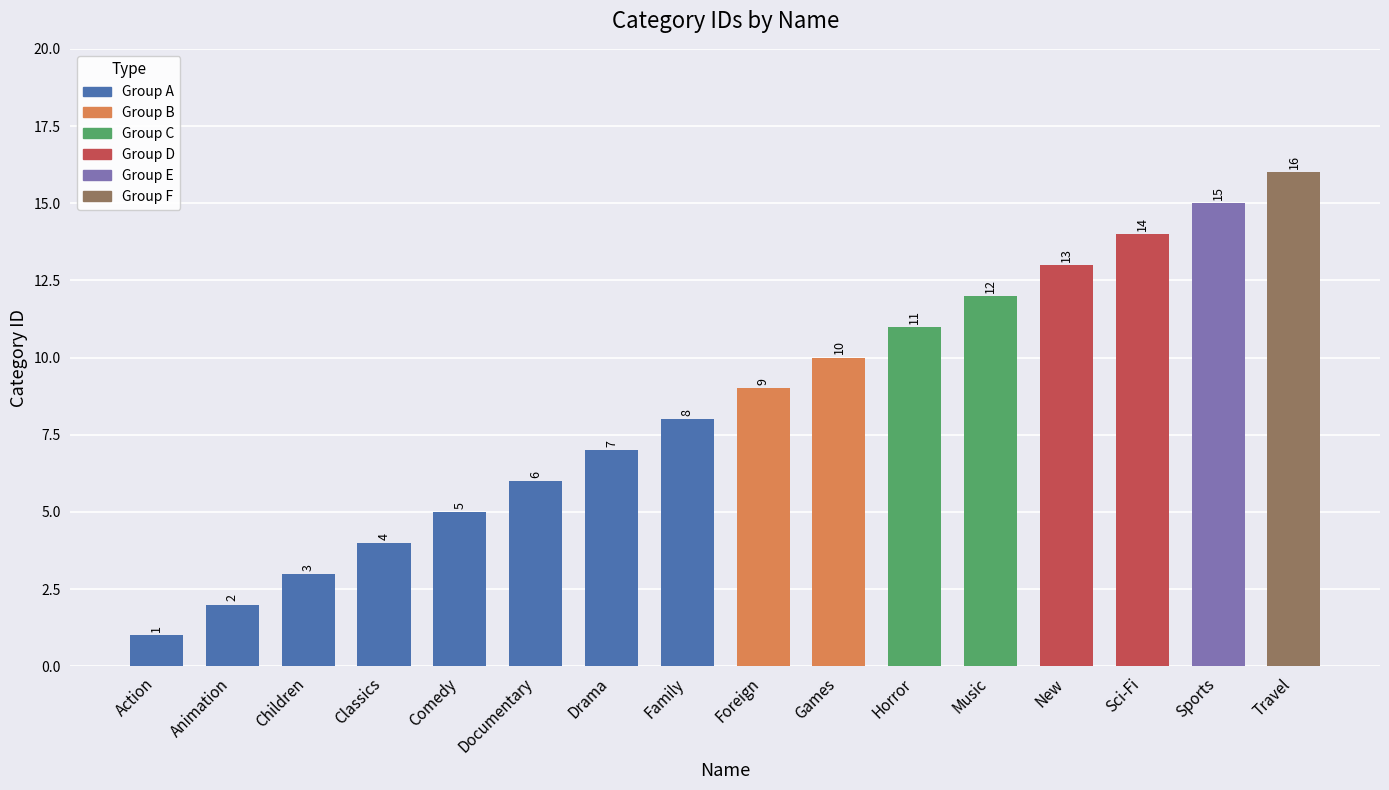

Read the value at Children.

3